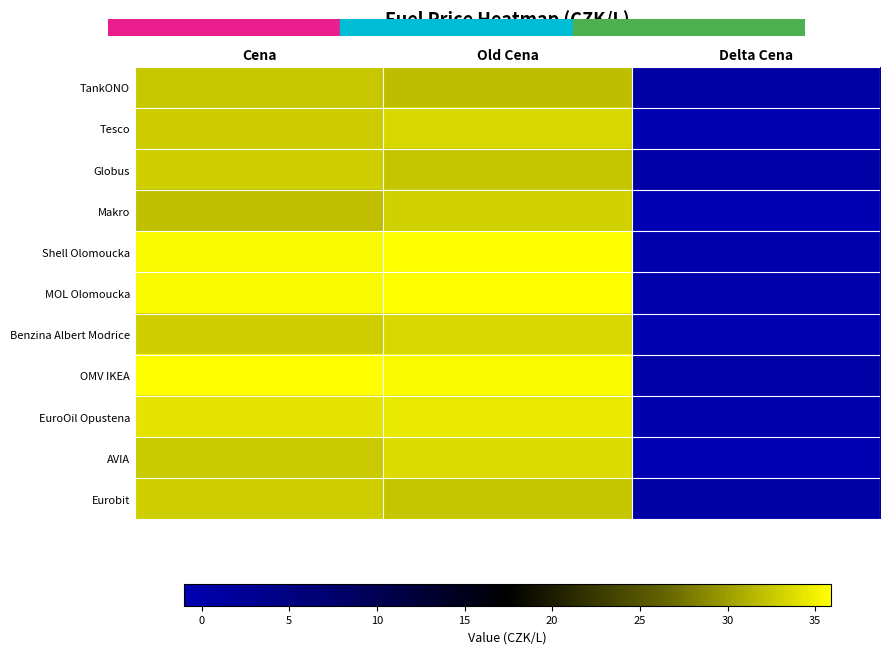

Reading left to right, transcribe all the data shown in this chart.

TankONO: Cena=32.5	Old Cena=31.9	Delta Cena=0.6
Tesco: Cena=32.8	Old Cena=33.5	Delta Cena=-0.7
Globus: Cena=32.9	Old Cena=32.4	Delta Cena=0.5
Makro: Cena=32.1	Old Cena=33.1	Delta Cena=-1.0
Shell Olomoucka: Cena=35.5	Old Cena=35.9	Delta Cena=-0.4
MOL Olomoucka: Cena=35.5	Old Cena=35.9	Delta Cena=-0.4
Benzina Albert Modrice: Cena=32.9	Old Cena=33.5	Delta Cena=-0.6
OMV IKEA: Cena=35.9	Old Cena=35.5	Delta Cena=0.4
EuroOil Opustena: Cena=34.2	Old Cena=34.5	Delta Cena=-0.3
AVIA: Cena=32.6	Old Cena=33.6	Delta Cena=-1.0
Eurobit: Cena=32.9	Old Cena=32.3	Delta Cena=0.6